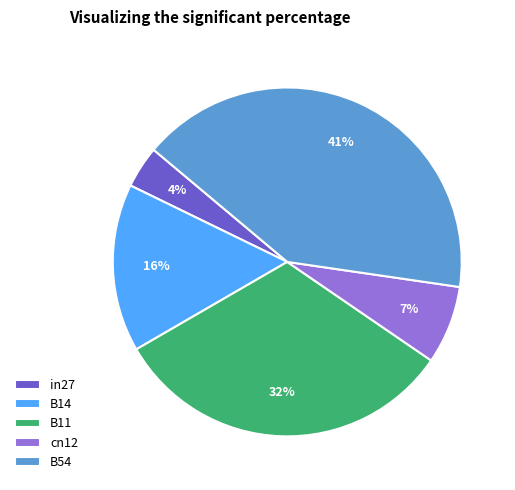

Is the sum of B54 and B14 greater than half?

Yes